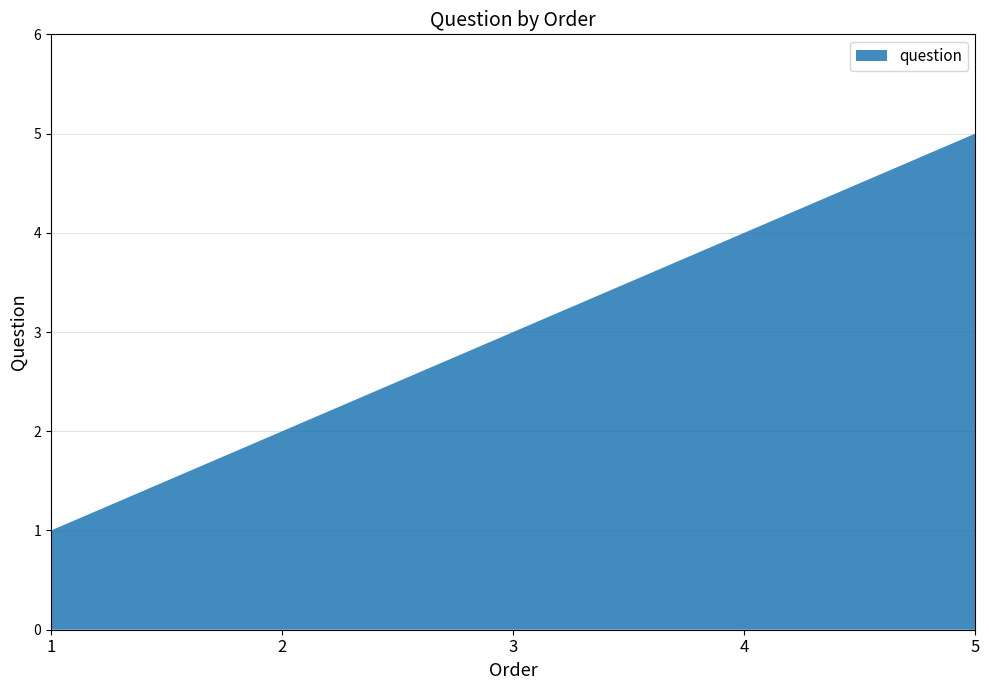

Reading left to right, what are all the values shown in this chart?

1=1	2=2	3=3	4=4	5=5